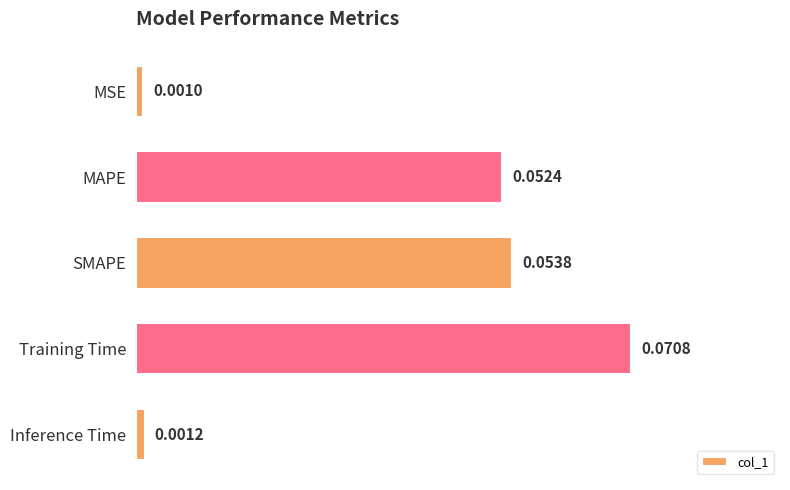

Does the chart contain stacked bars?

No